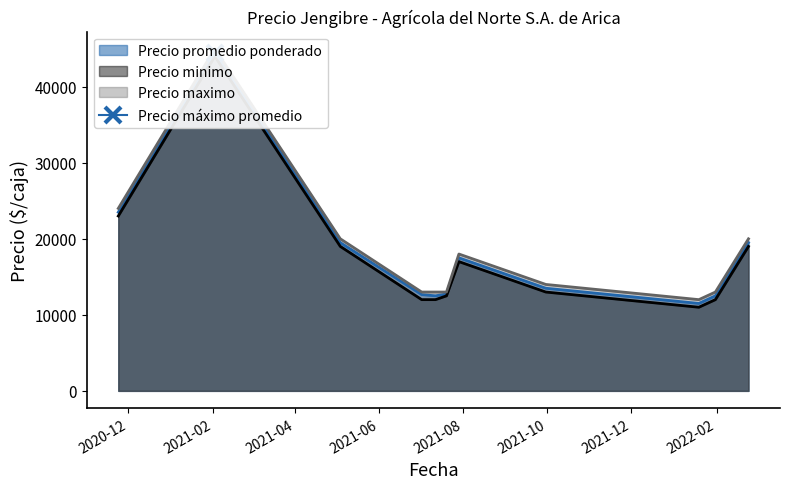

What is the average value of the Precio maximo series?

18636